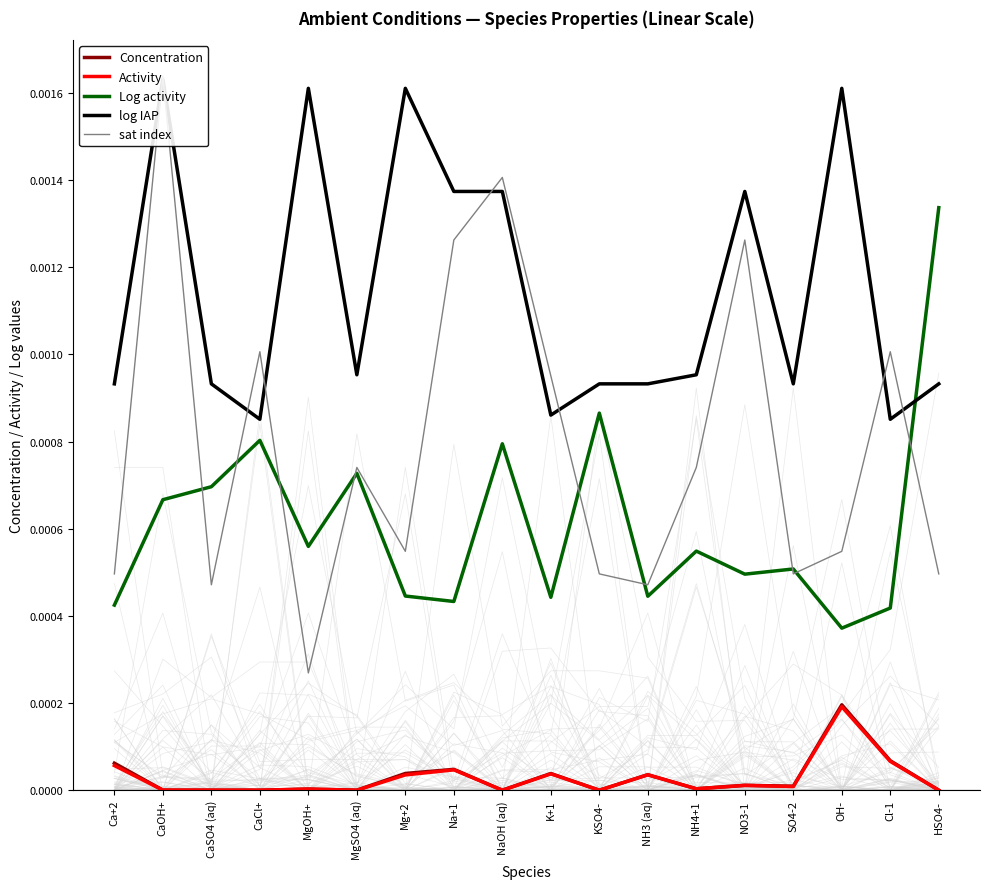

Between NO3-1 and HSO4-, which is larger?

NO3-1